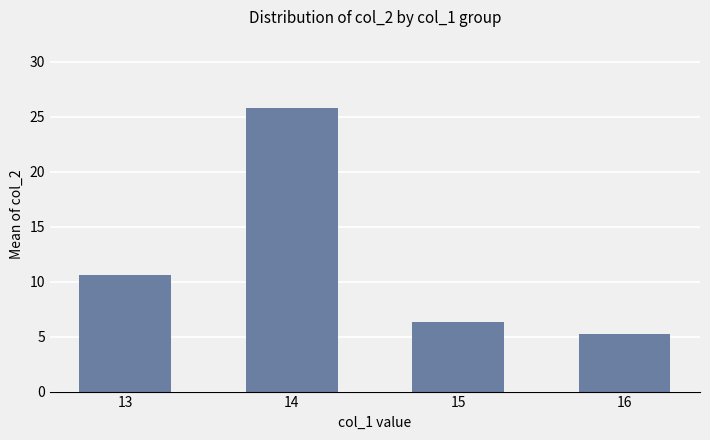

Between 16 and 13, which is larger?

13